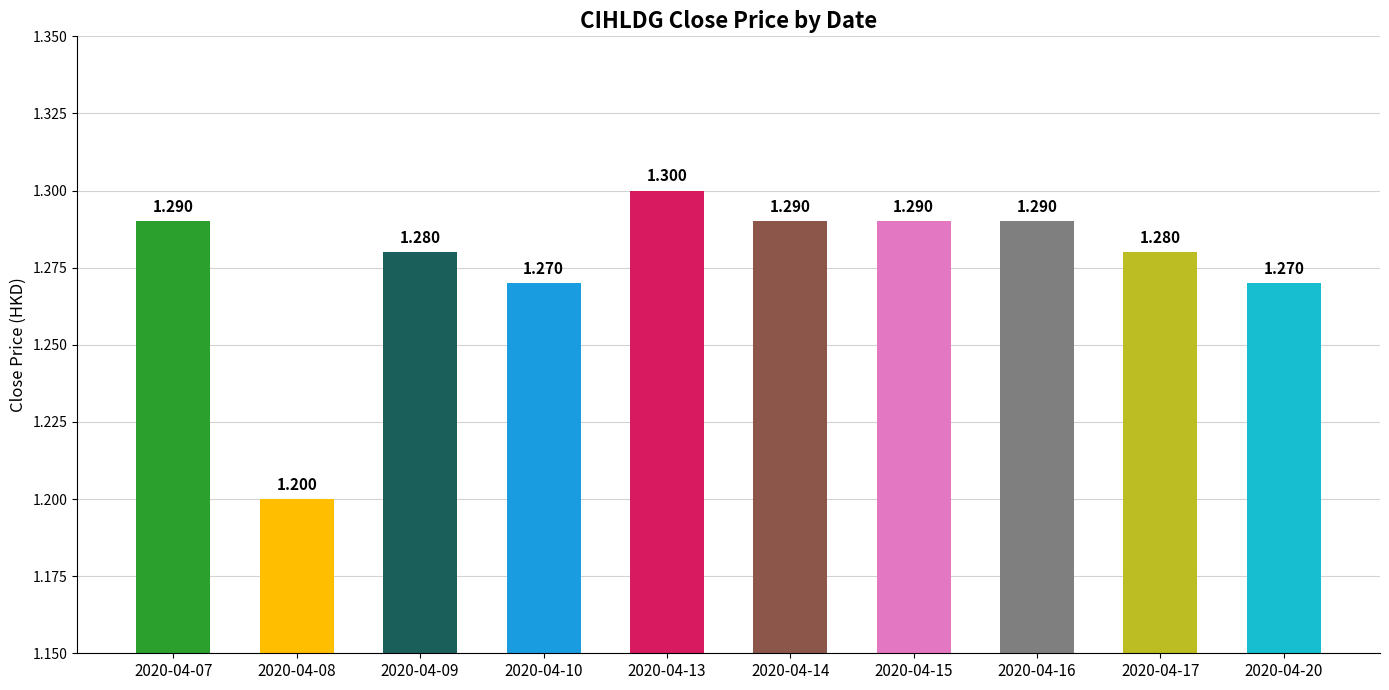

The value at 2020-04-16 is 1.3. True or false?

True